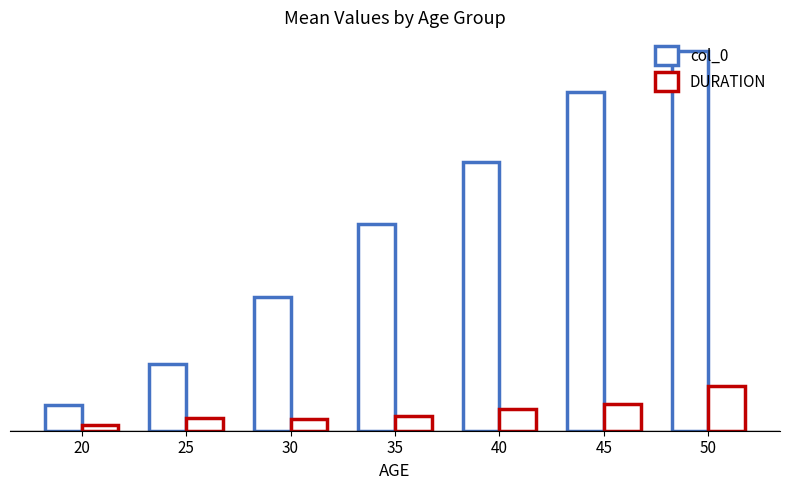

Rank the series at 30 from lowest to highest value.

DURATION, col_0